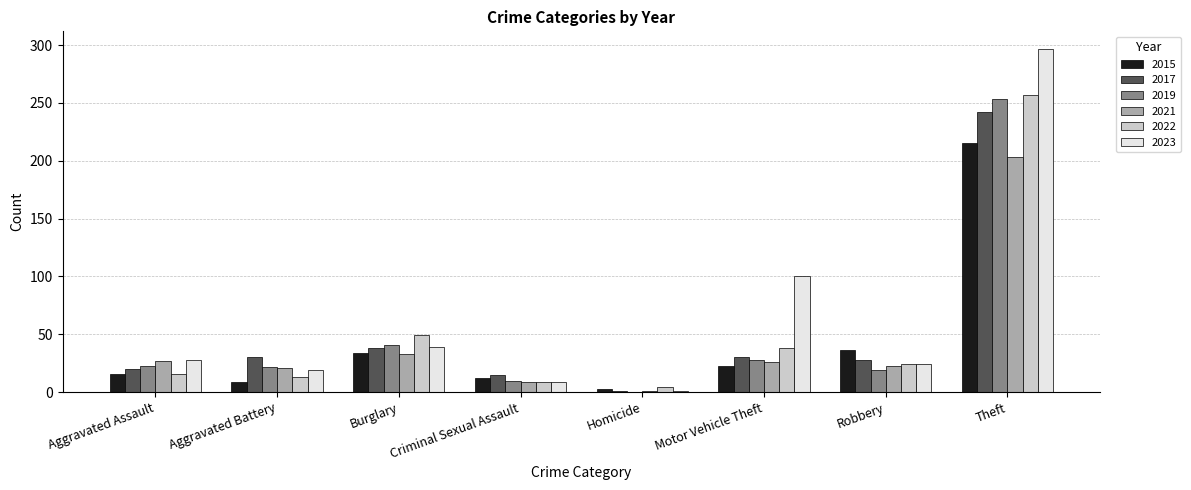

Where does the 2021 series first go above 26?

Aggravated Assault